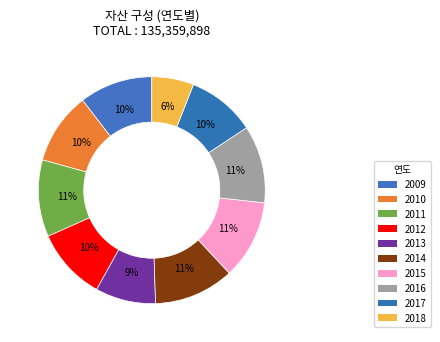

Count the number of slices in the pie.

10